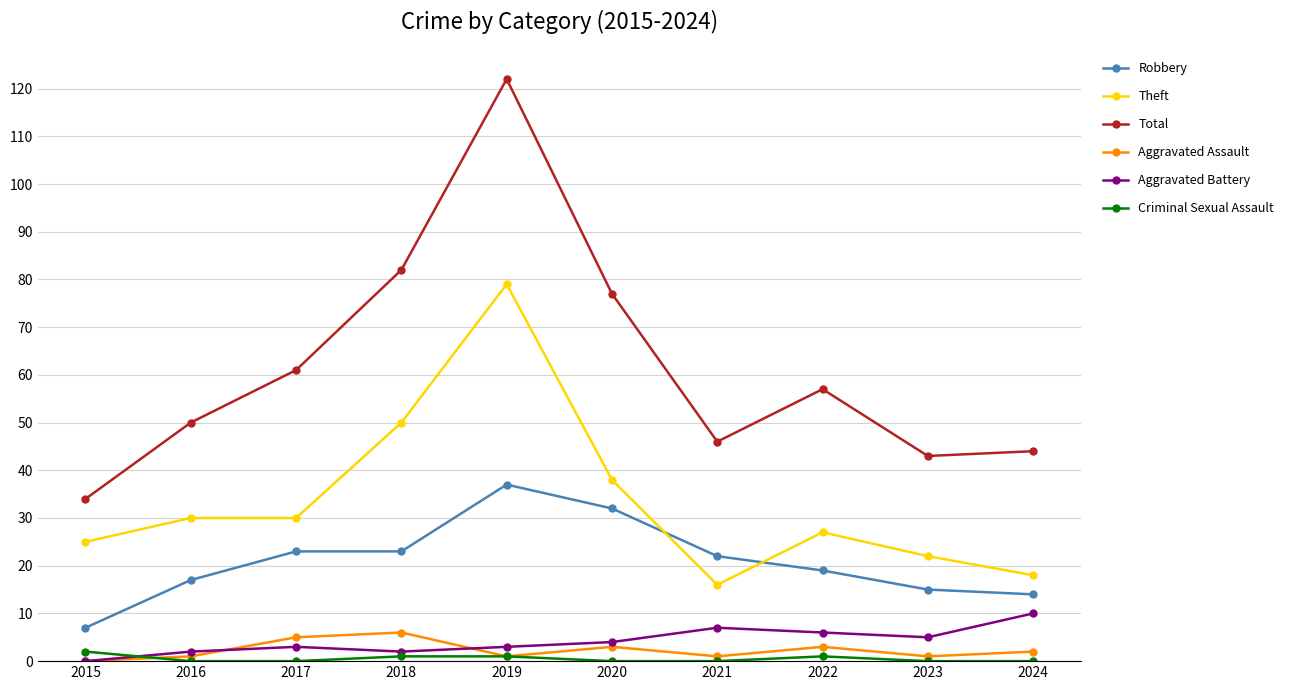

At which category is the sum across all series the highest?

2019